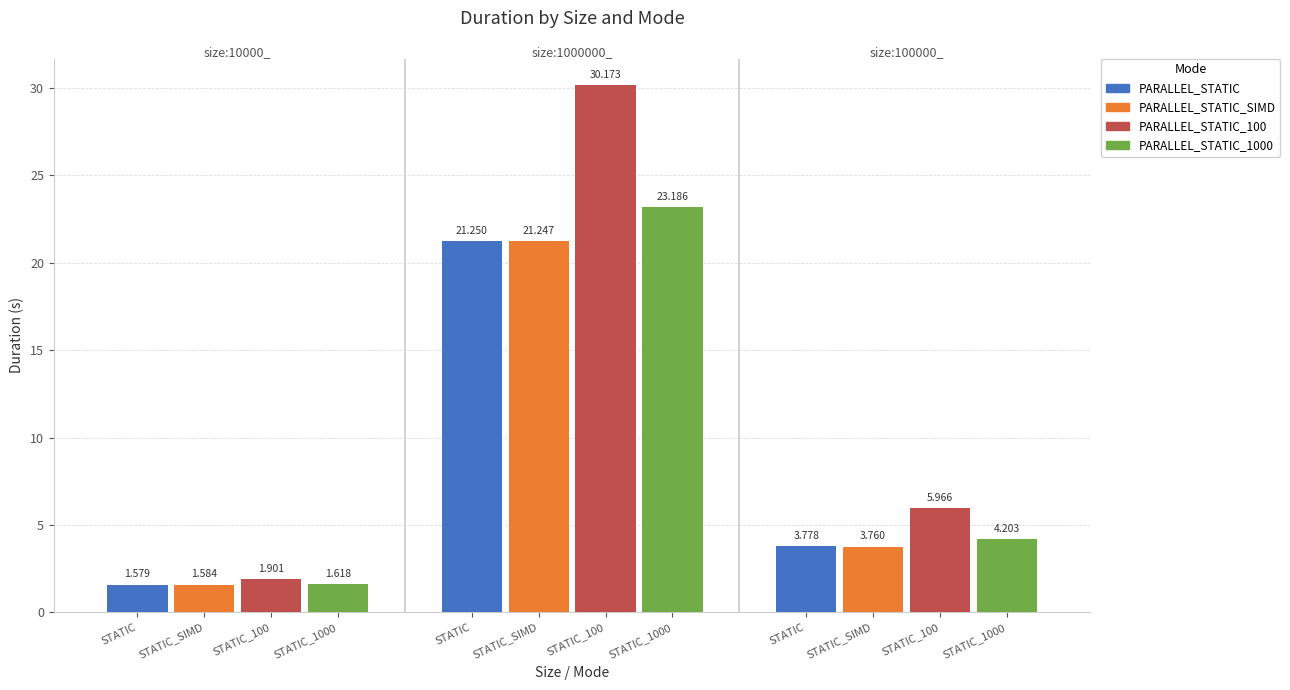

Count the number of categories in the chart.

3